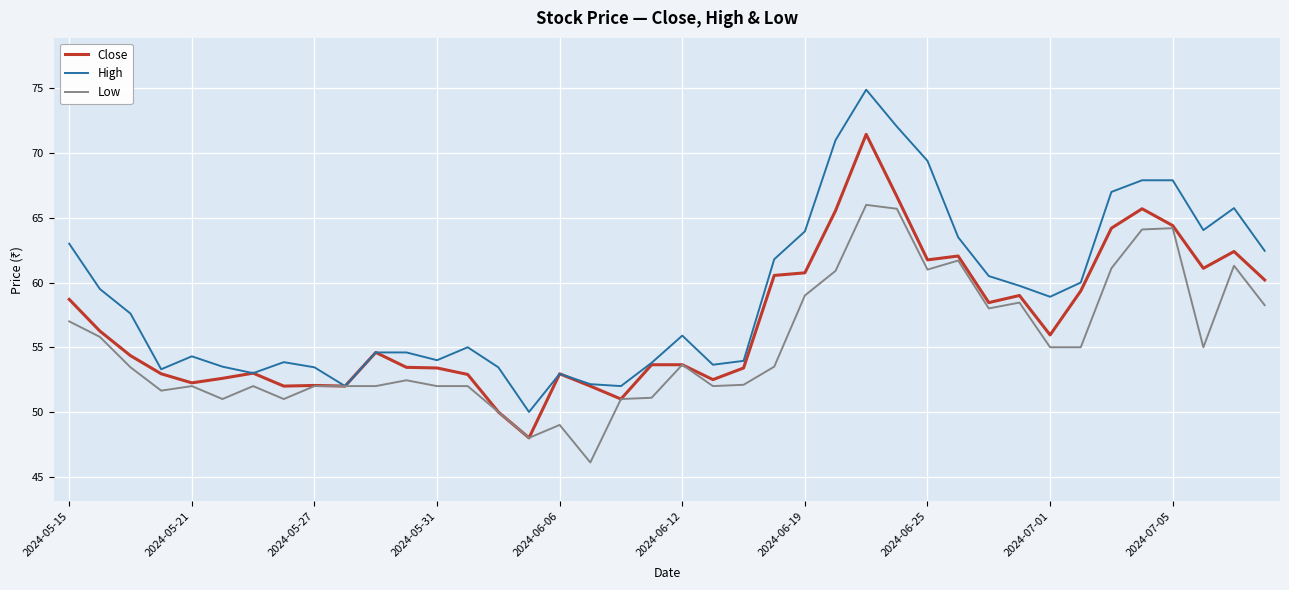

List the series in order of their peak value, highest first.

High, Close, Low